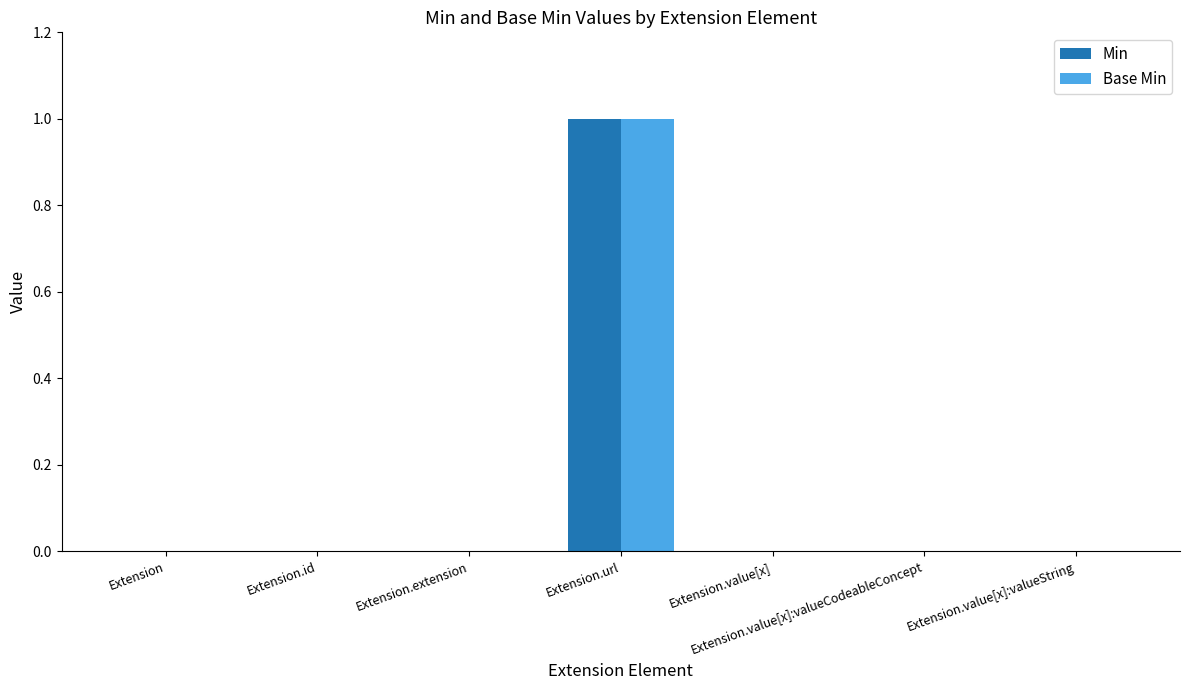

At which label does Base Min reach its peak?

Extension.url